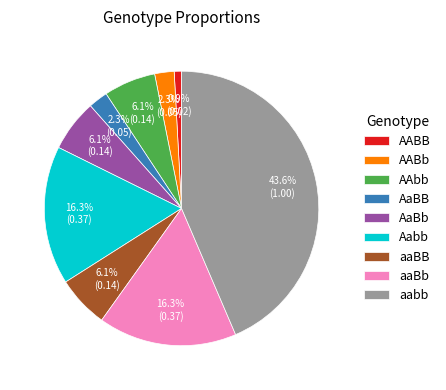

True or false: AAbb accounts for 1% of the total.

False